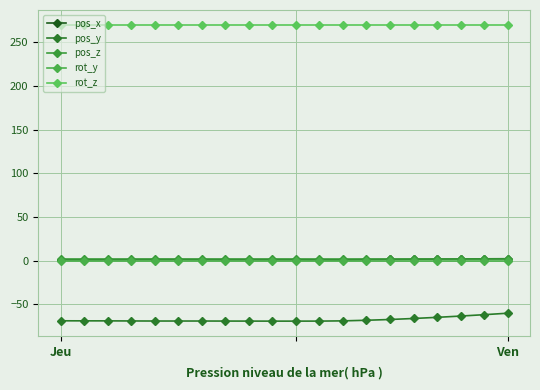

How many lines are shown in the chart?

5